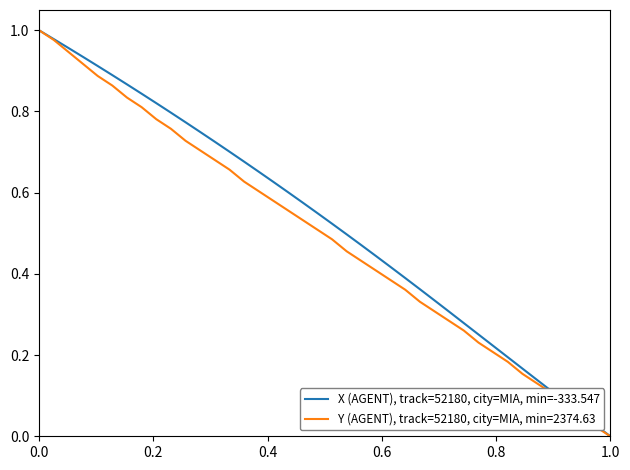

List the series in order of their overall mean, lowest first.

Y (AGENT), track=52180, city=MIA, min=2374.63, X (AGENT), track=52180, city=MIA, min=-333.547